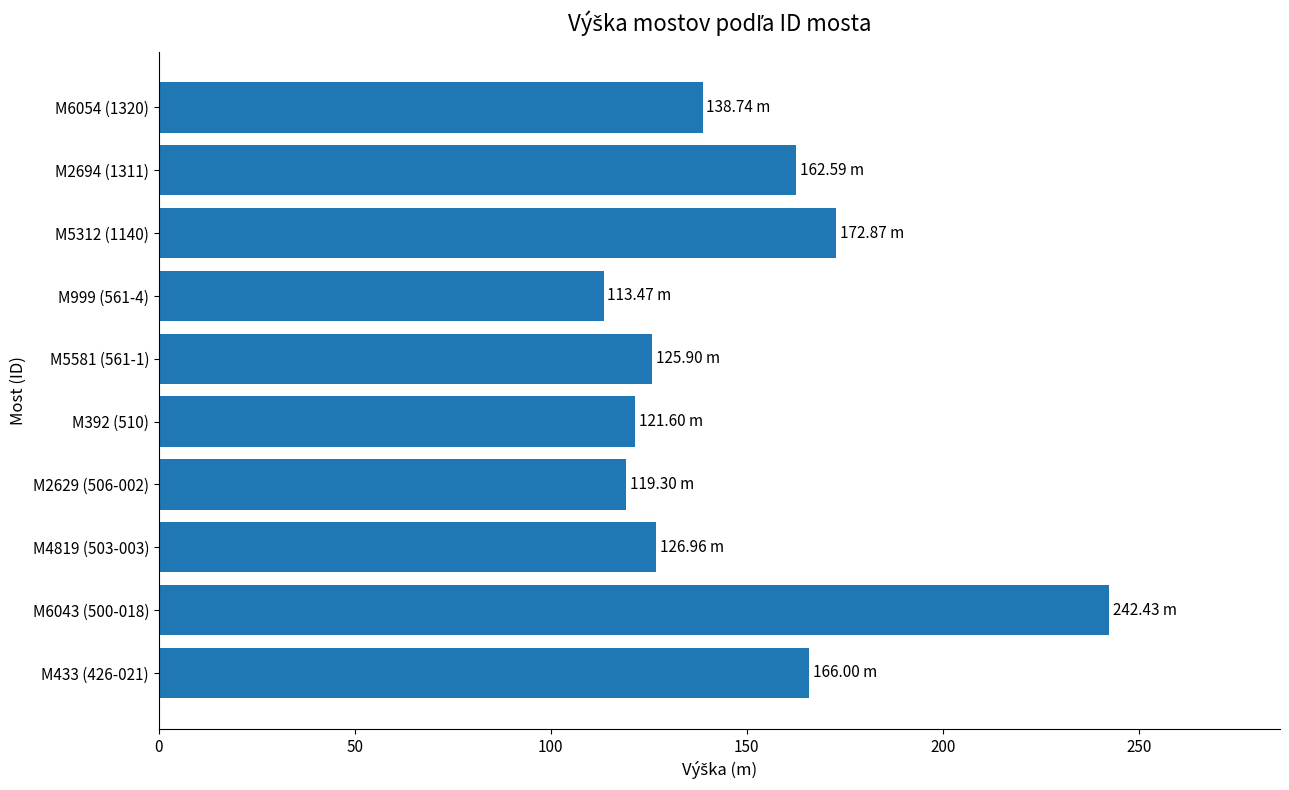

Does the chart contain stacked bars?

No